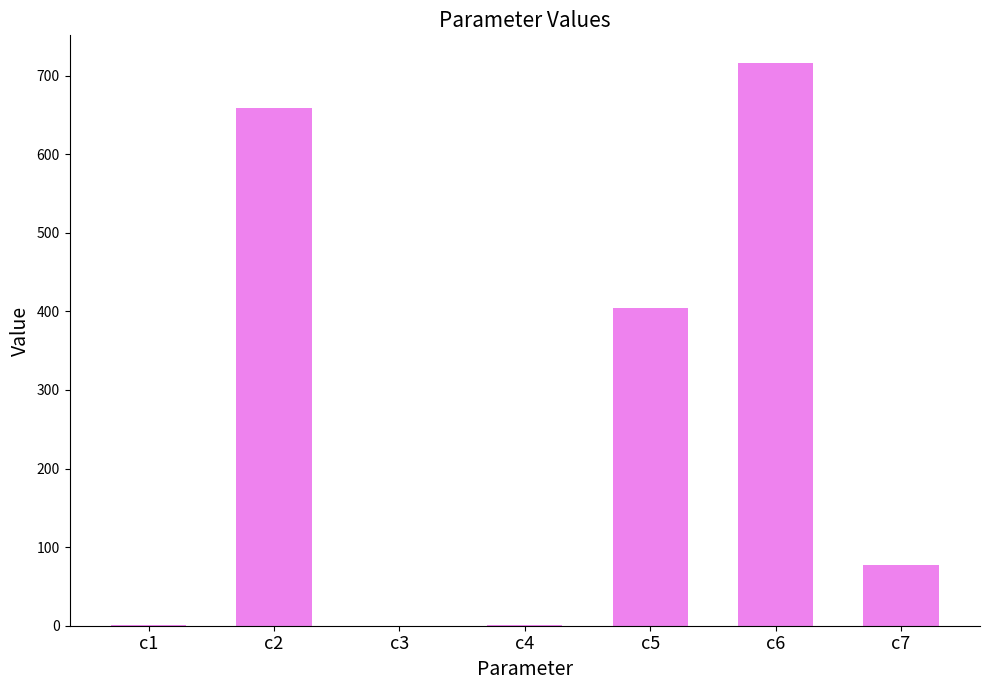

Where is the data nearest to the value 357?

c5